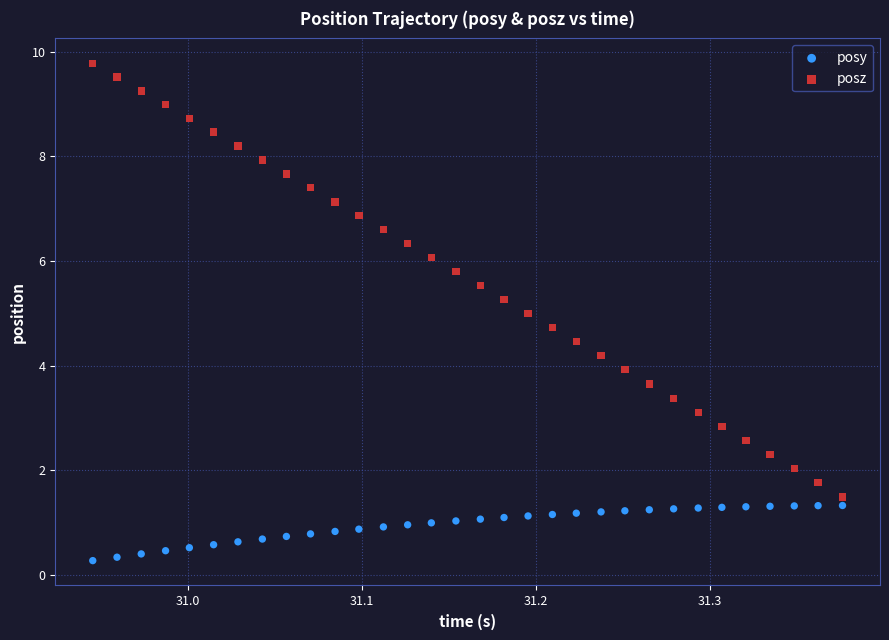

Across all data points, what is the range of X values (max minus min)?

0.4